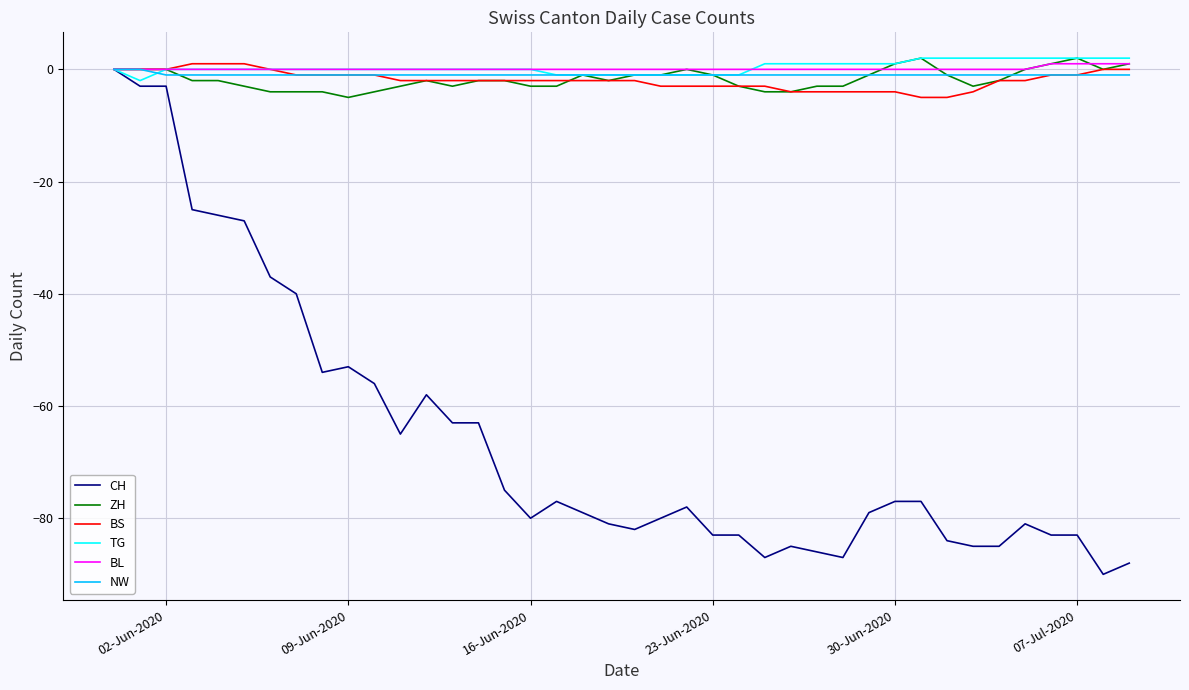

What is the minimum value for ZH?

-5